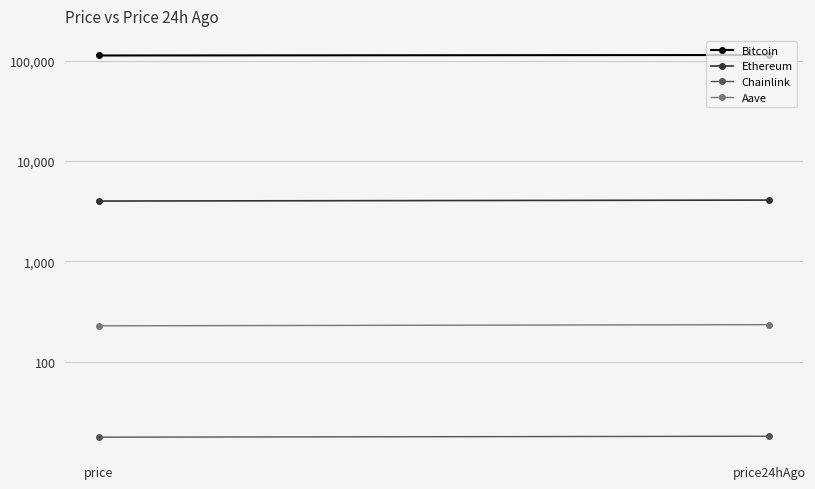

What is the spread (max minus min) of values at price?

112549.2